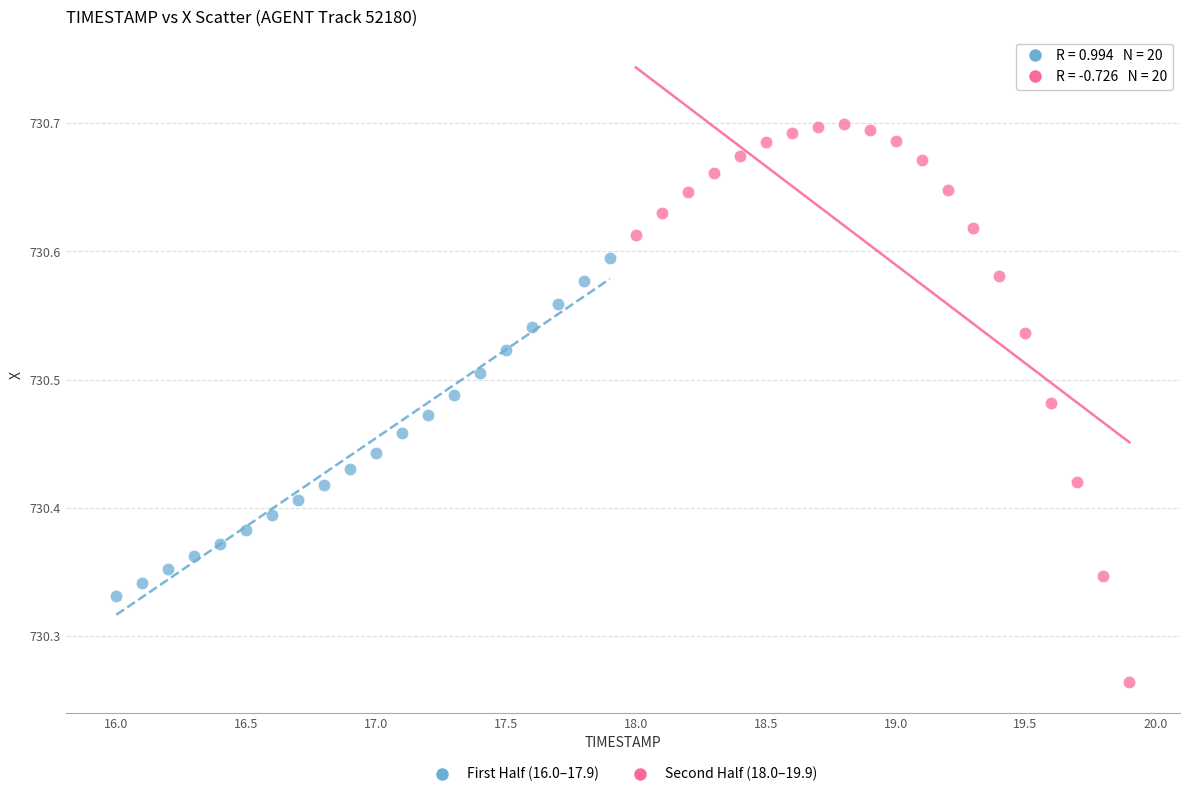

Which series contains the lowest Y value?

Second Half (18.0–19.9)